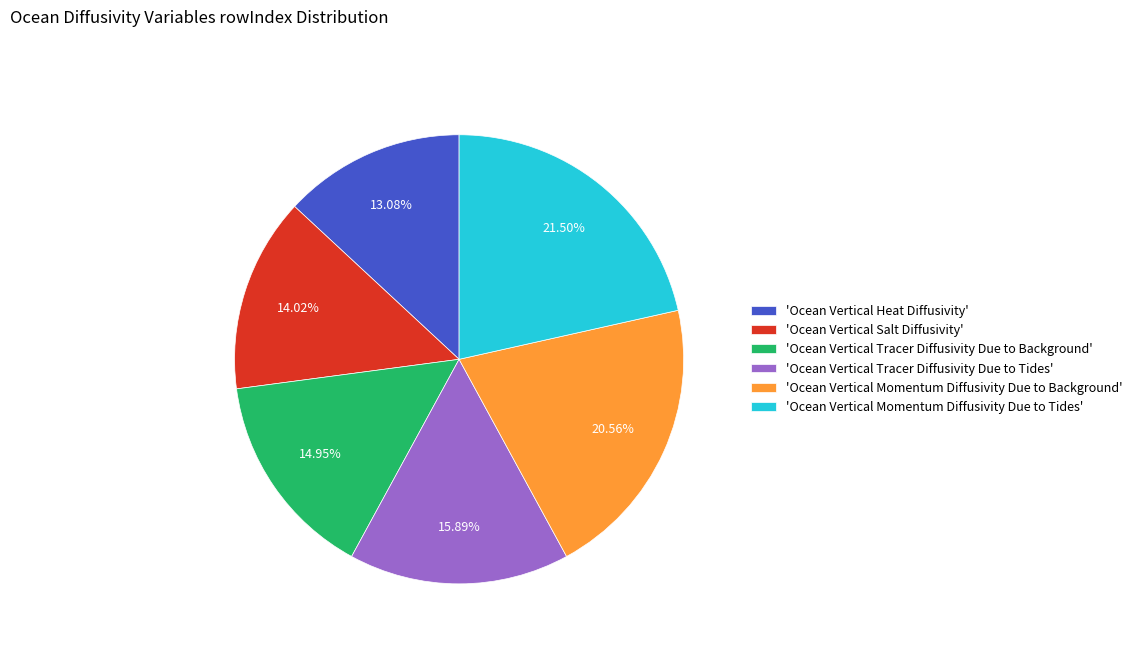

Does 'Ocean Vertical Momentum Diffusivity Due to Background' represent more than half of the total?

No